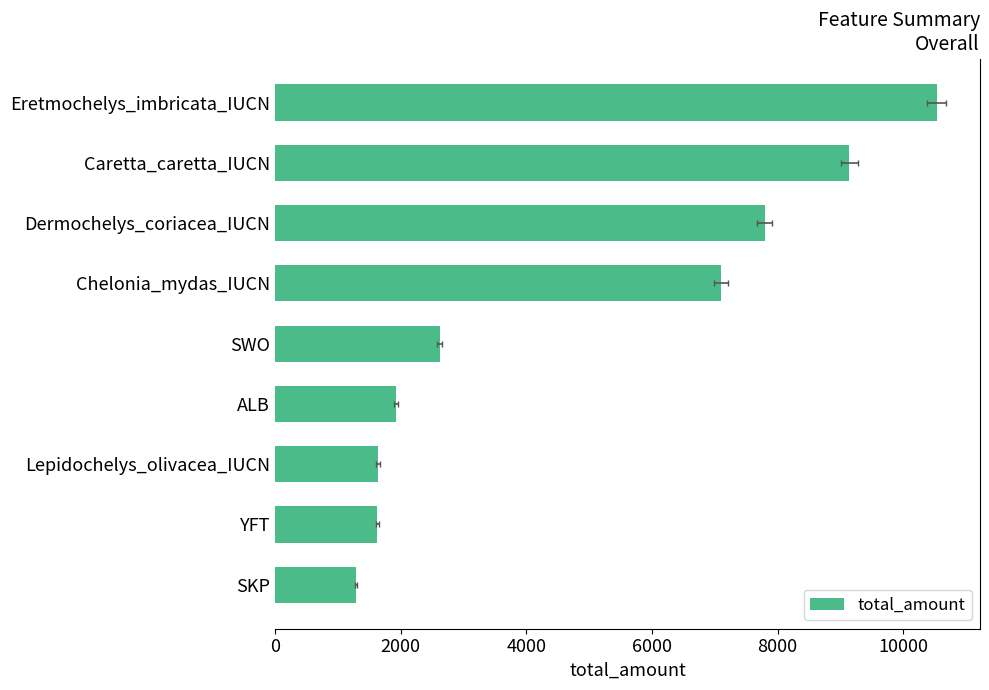

What is the change in value from ALB to SWO?

+699